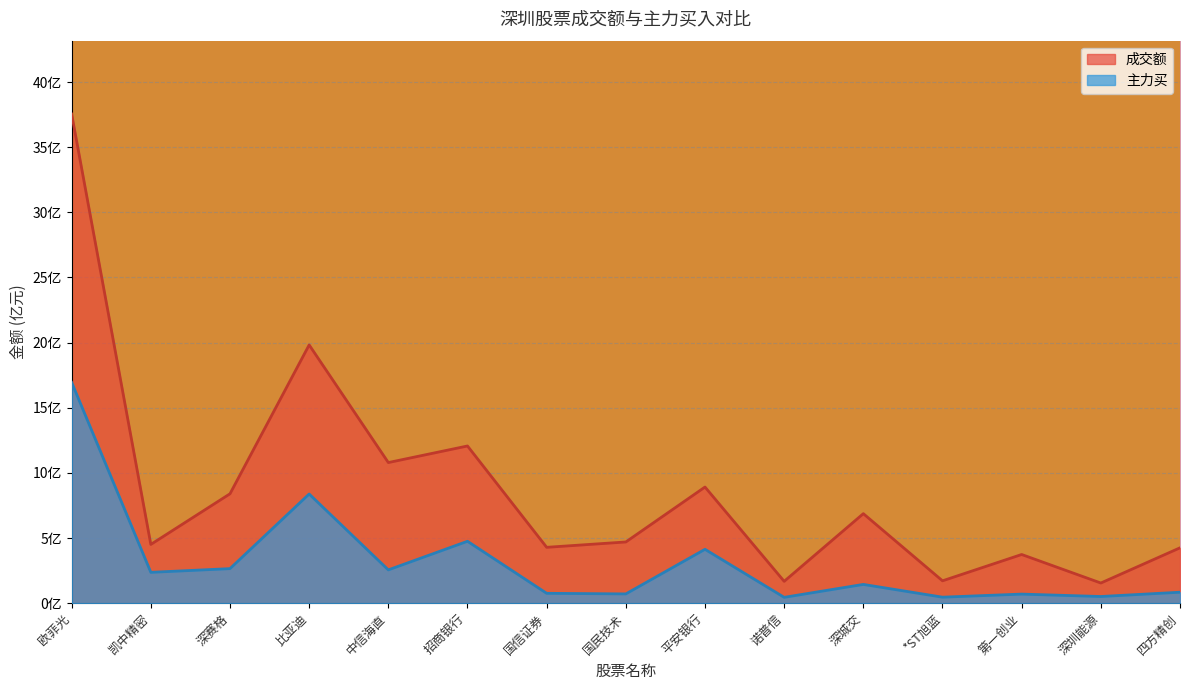

What position from the right is 四方精创?

1